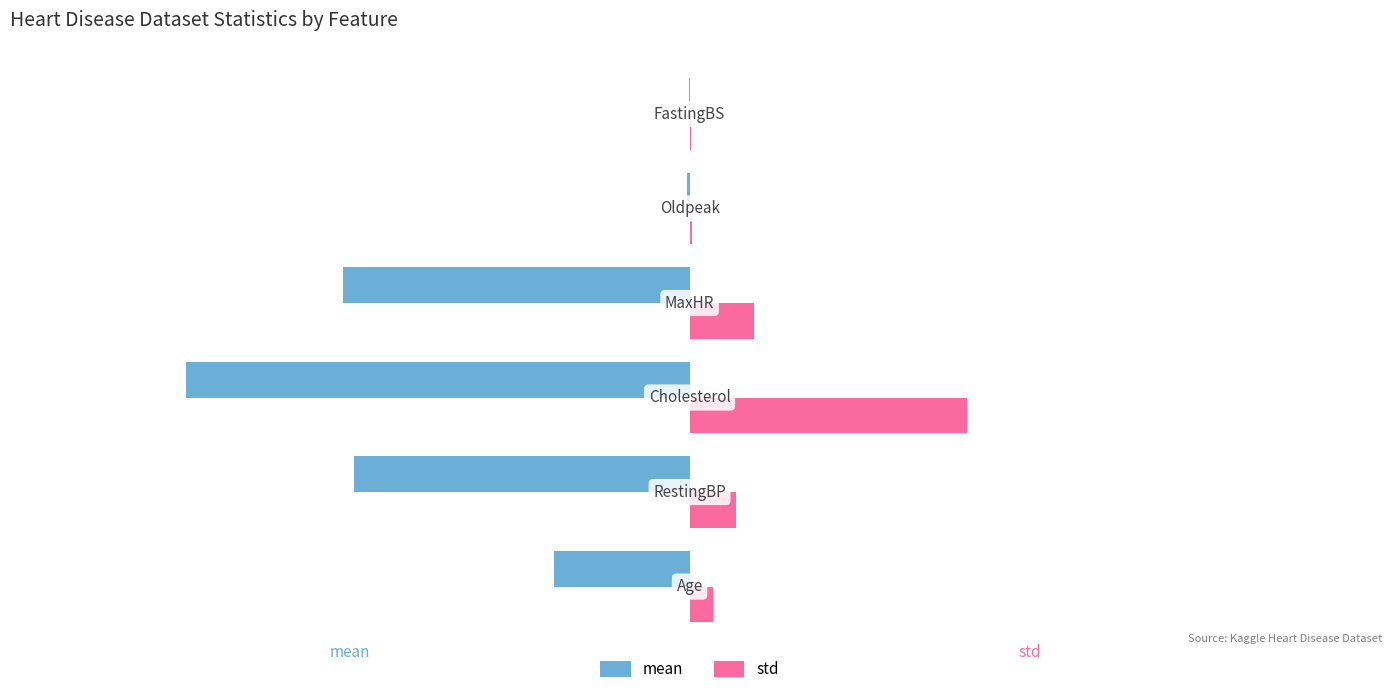

Which series has the largest total across all categories?

std